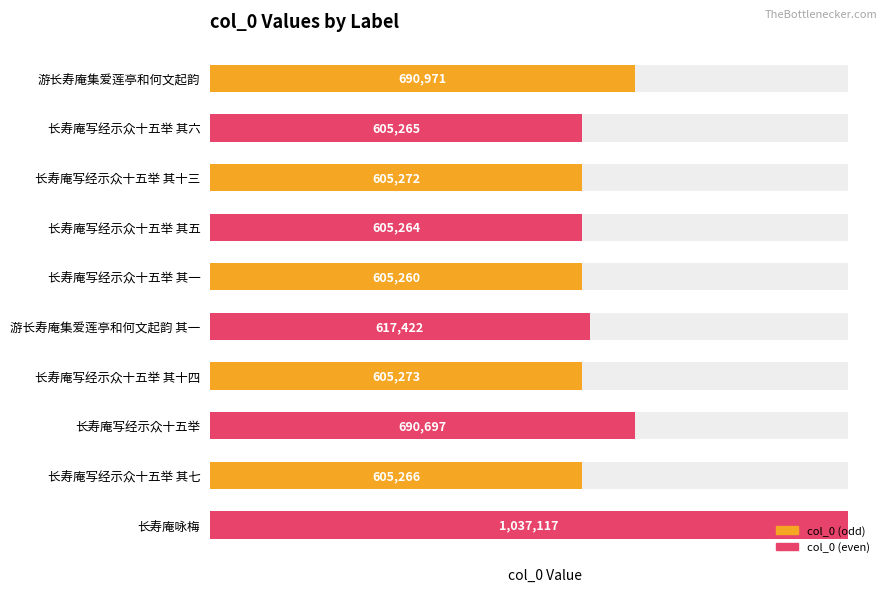

Read the value at 长寿庵写经示众十五举 其十三.

605272